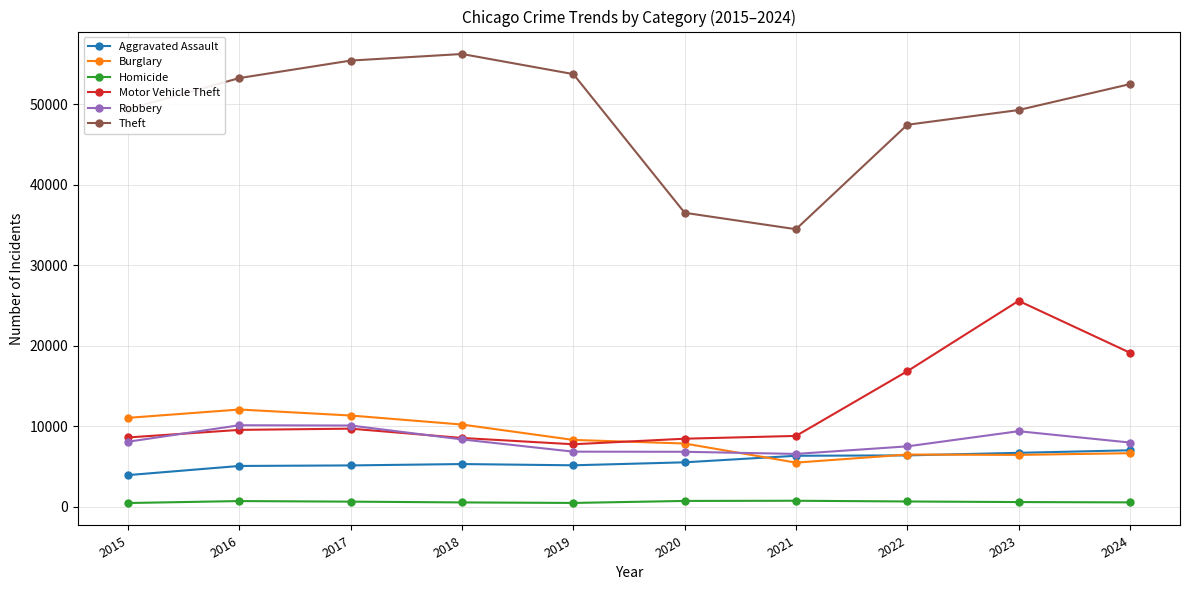

True or false: Theft and Burglary intersect in this chart.

False